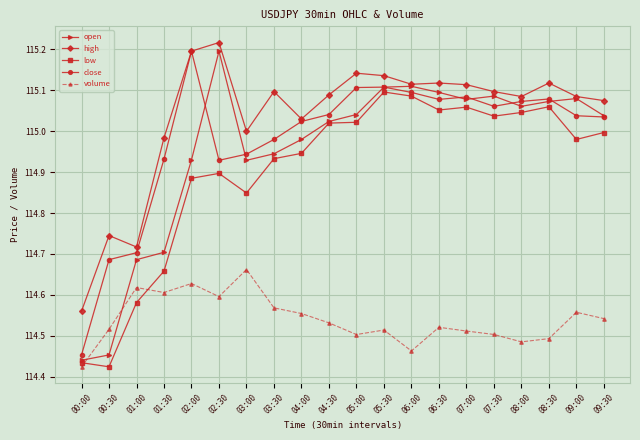

At which label does open reach its minimum?

00:00